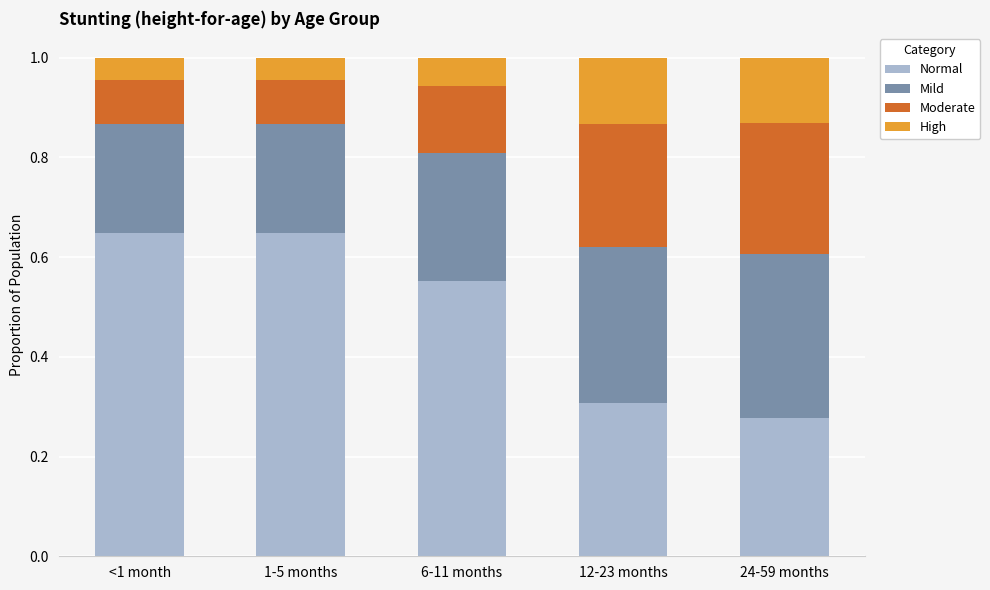

What is the total value across all series at 1-5 months?

1.0